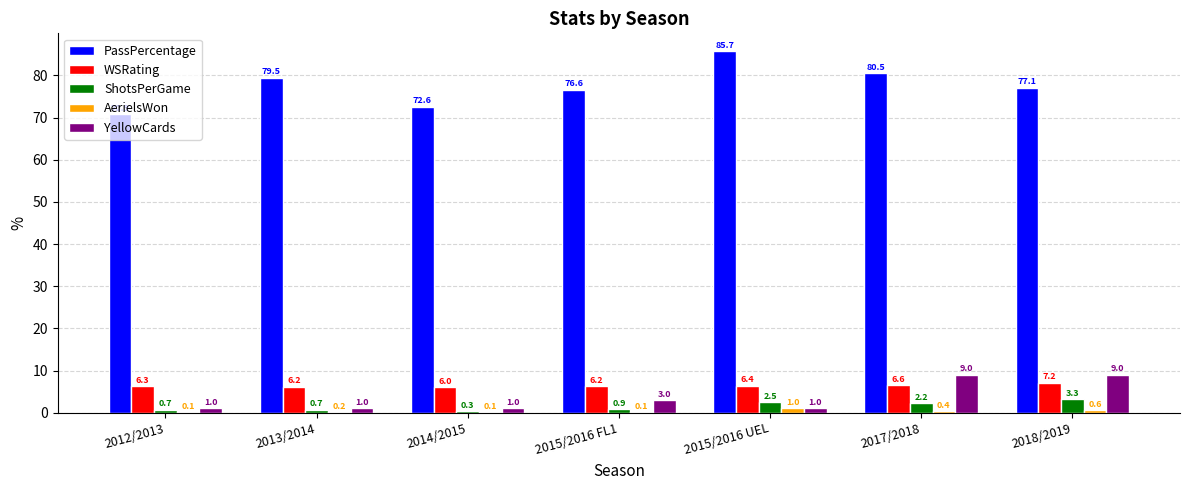

What is the highest value of the PassPercentage series?

85.7